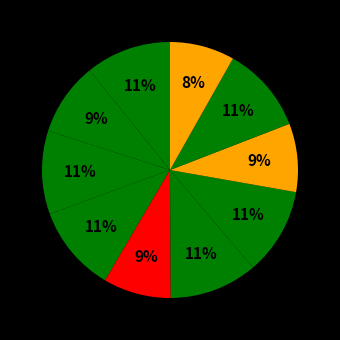

How many segments does this pie chart have?

10